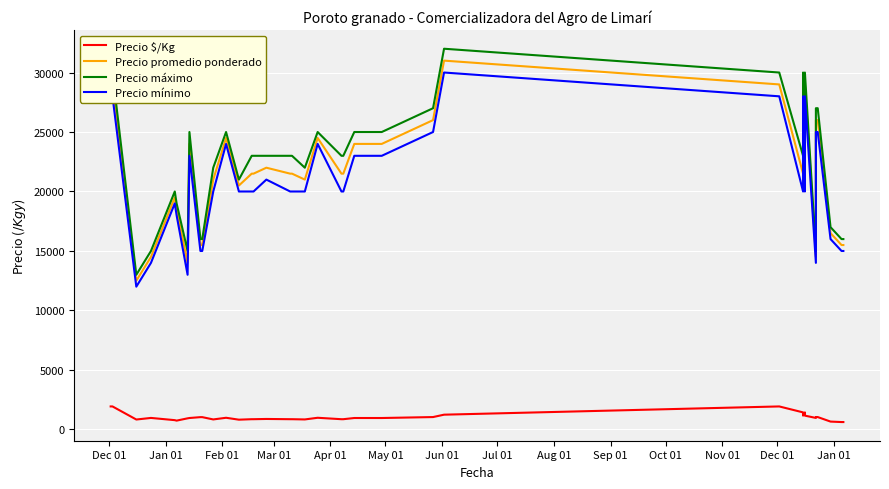

How many lines are shown in the chart?

4